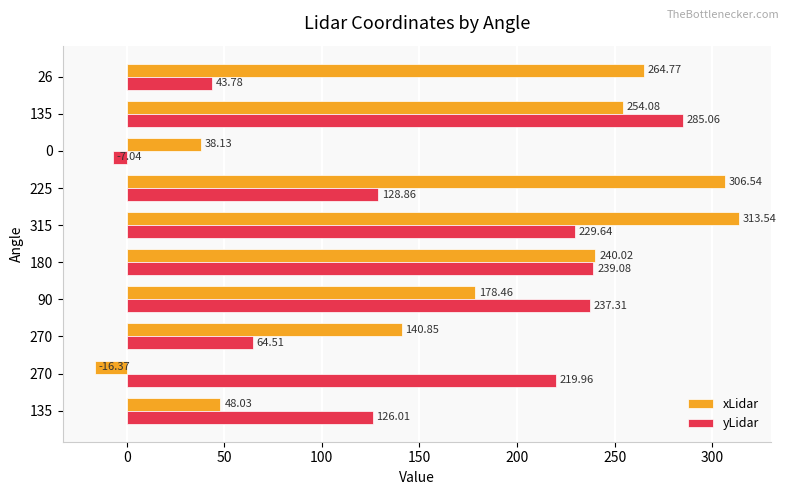

How many negative values does the xLidar series have?

1